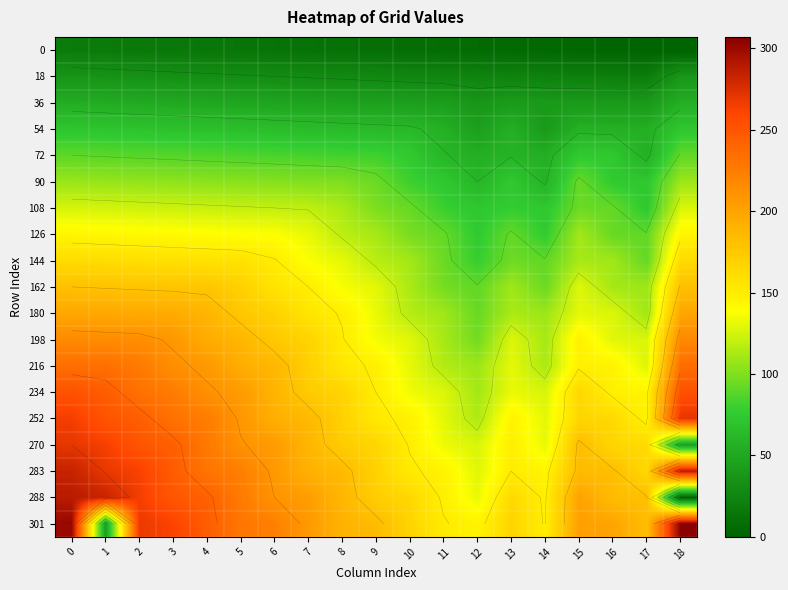

At how many categories does at least one series exceed 164?

16